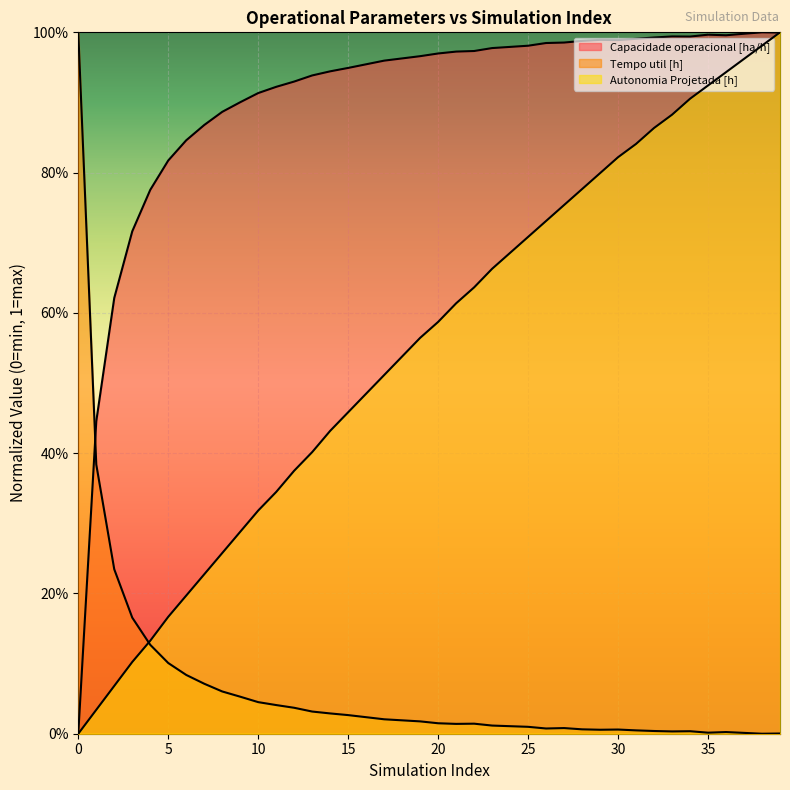

At how many categories does at least one series exceed 0?

40